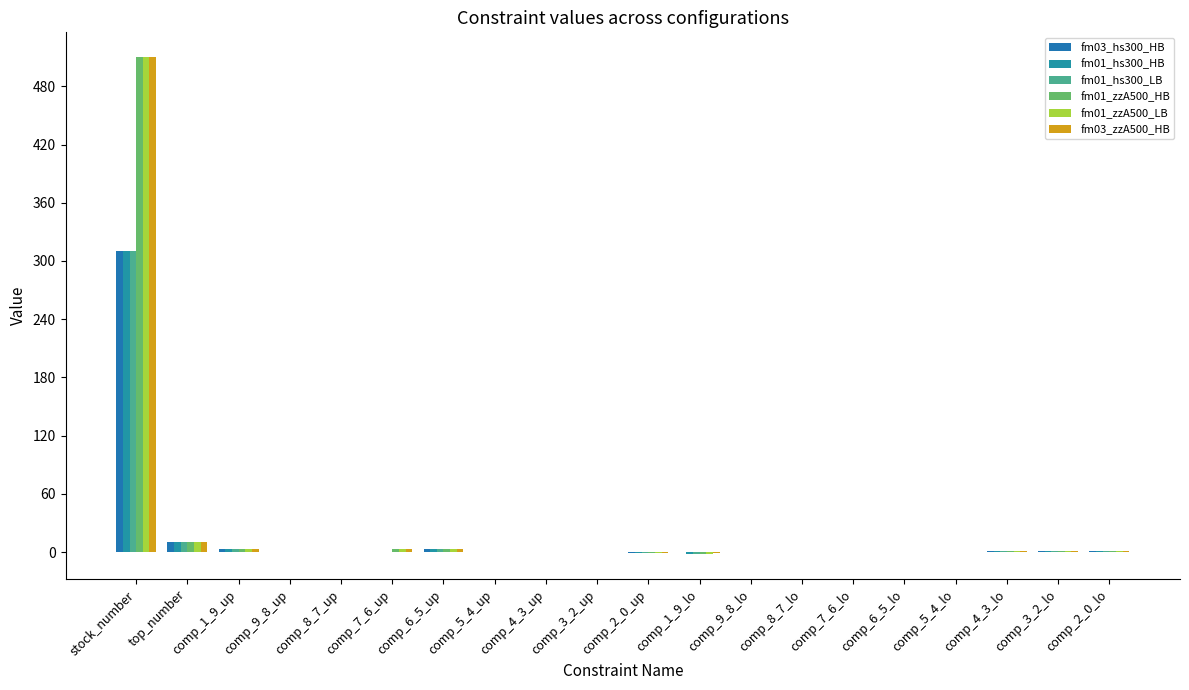

What is the label of the 18th bar from the left?

comp_4_3_lo